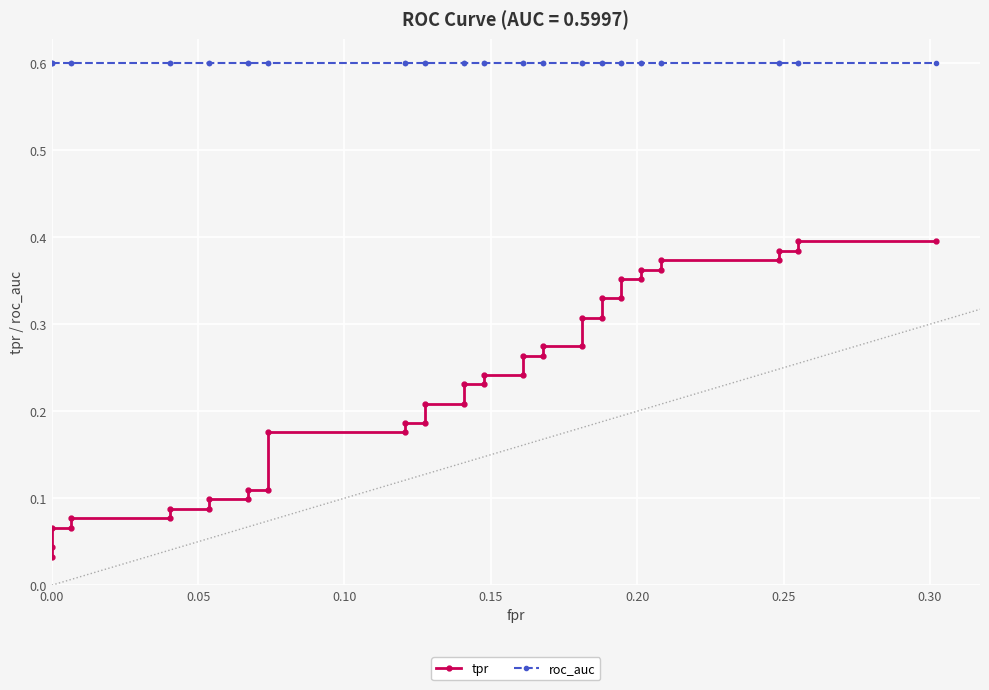

Reading right to left, transcribe all the data shown in this chart.

tpr: 0.4	0.4	0.4	0.4	0.4	0.4	0.4	0.4	0.4	0.4	0.3	0.3	0.3	0.3	0.3	0.3	0.3	0.3	0.2	0.2	0.2	0.2	0.2	0.2	0.2	0.2	0.2	0.2	0.1	0.1	0.1	0.1	0.1	0.1	0.1	0.1	0.1	0.1	0.0	0.0
roc_auc: 0.6	0.6	0.6	0.6	0.6	0.6	0.6	0.6	0.6	0.6	0.6	0.6	0.6	0.6	0.6	0.6	0.6	0.6	0.6	0.6	0.6	0.6	0.6	0.6	0.6	0.6	0.6	0.6	0.6	0.6	0.6	0.6	0.6	0.6	0.6	0.6	0.6	0.6	0.6	0.6